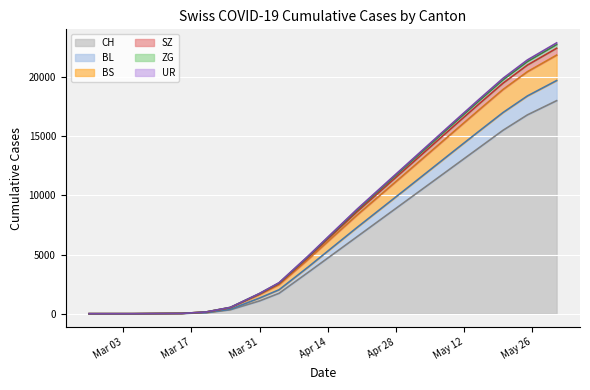

What is the highest value of the CH series?

18000